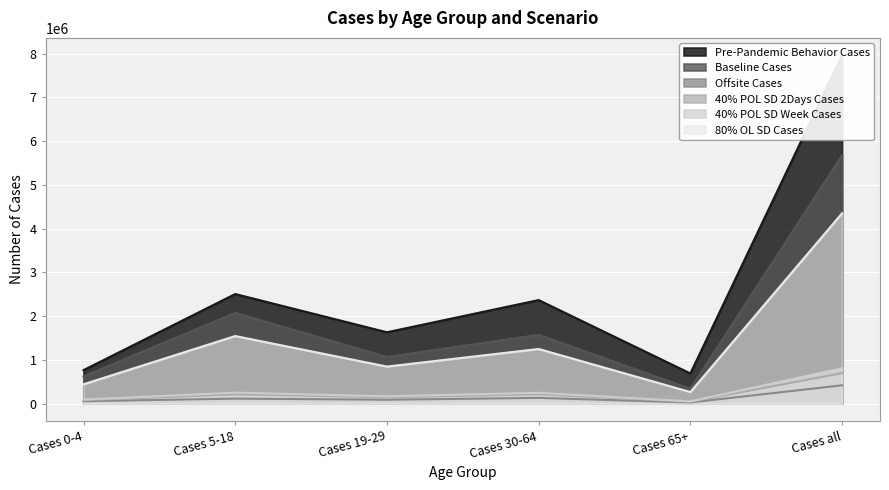

Count the number of data series in this chart.

6